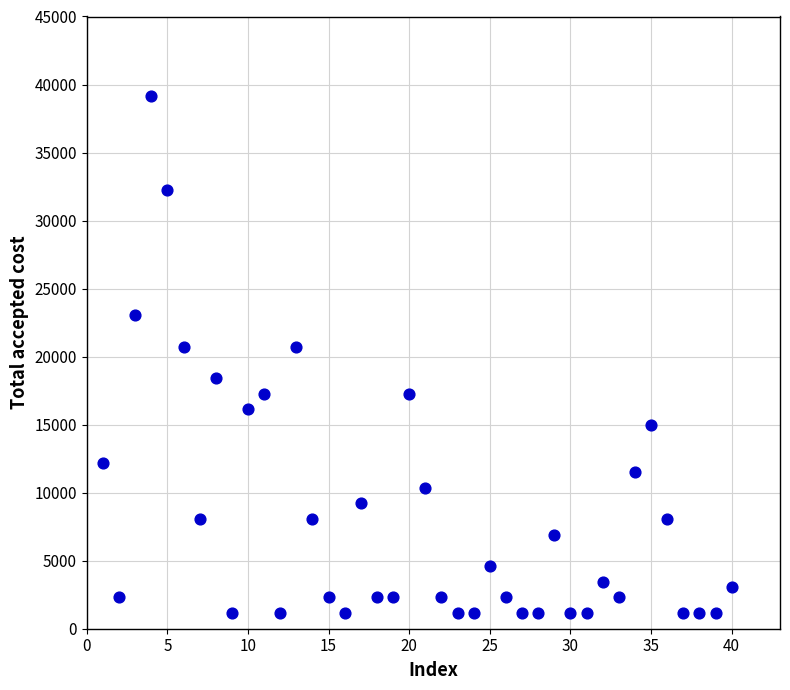

What is the range of Y values (max minus min)?

38016